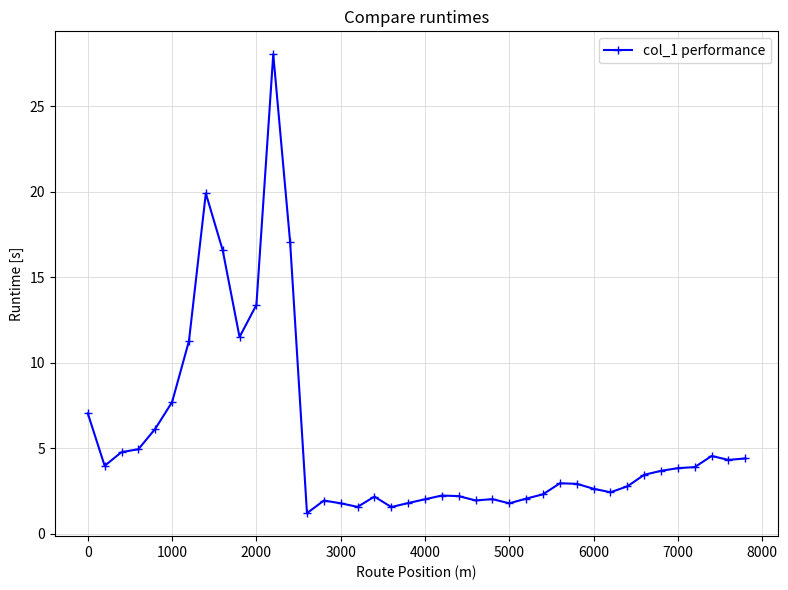

True or false: there are more than 2 points higher than both neighbors.

True